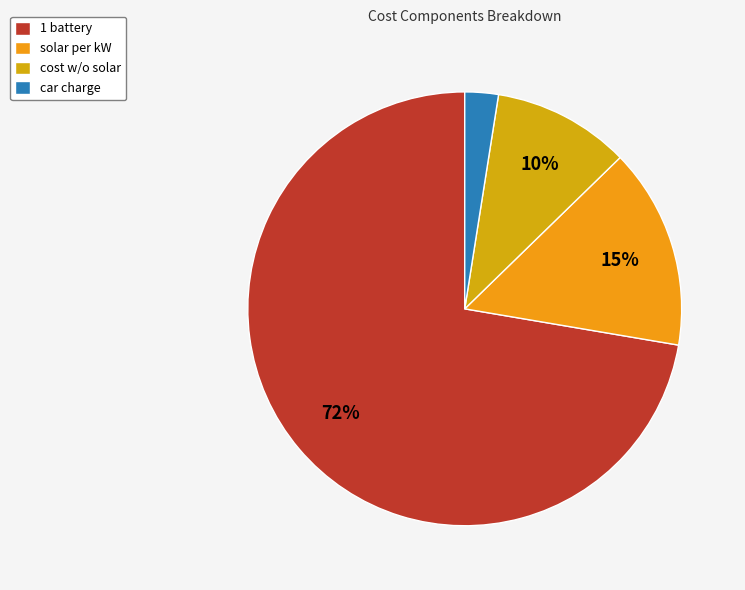

Count the number of slices in the pie.

4